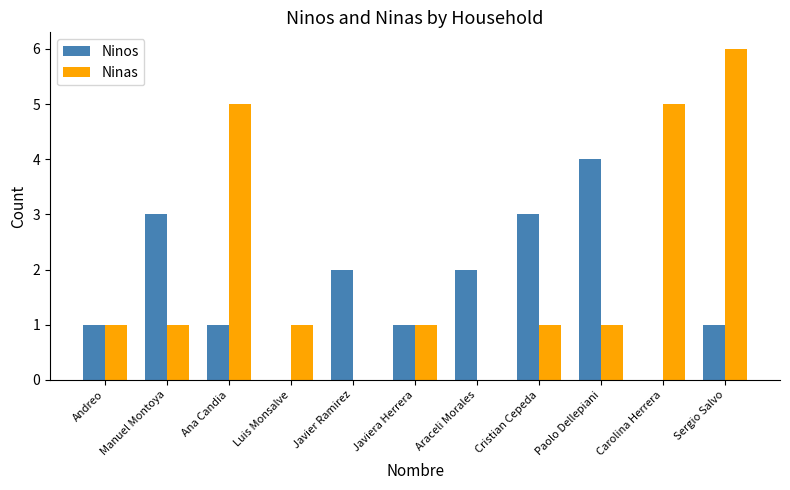

Read the Ninos value at Cristian Cepeda.

3